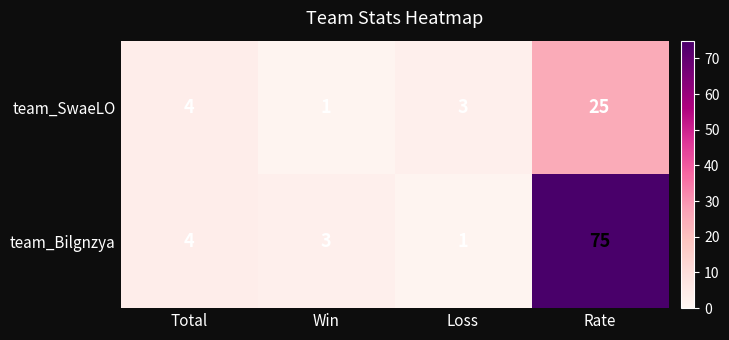

What is the total value across all series at Loss?

4